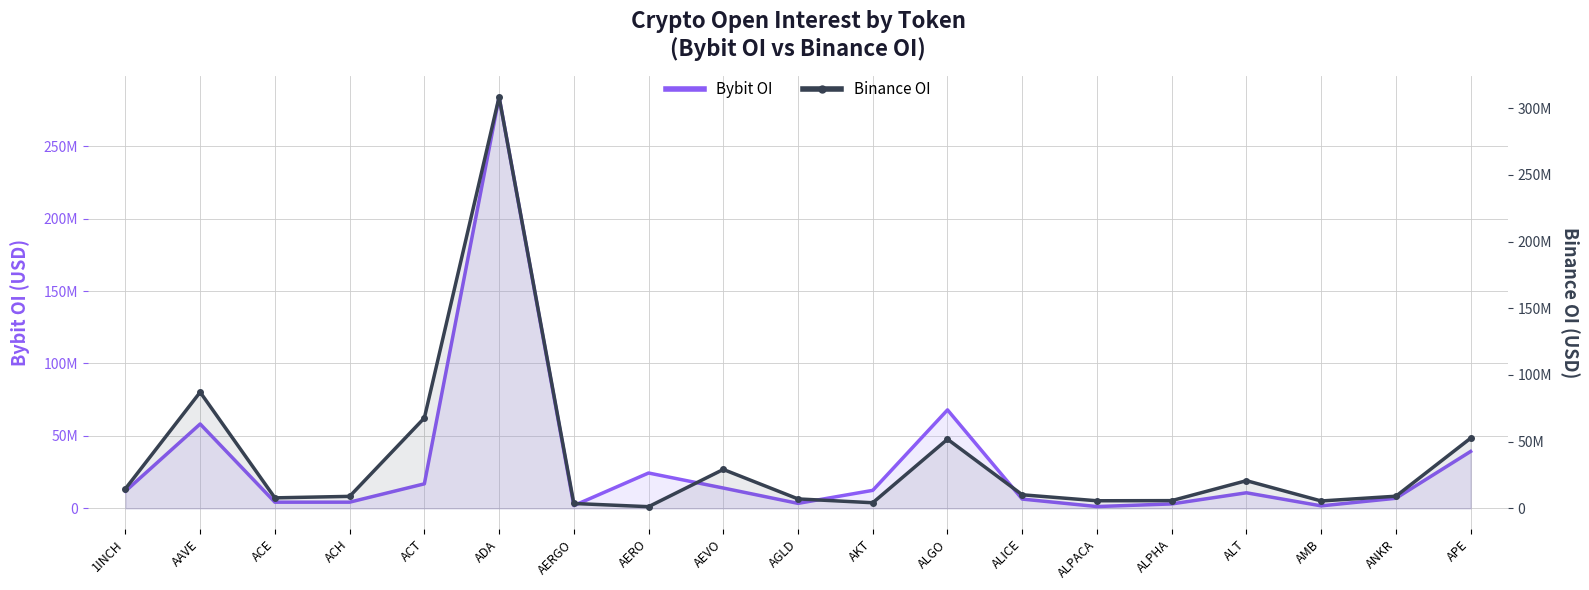

Read the Bybit OI value at 1INCH, to the nearest 50.

11838600